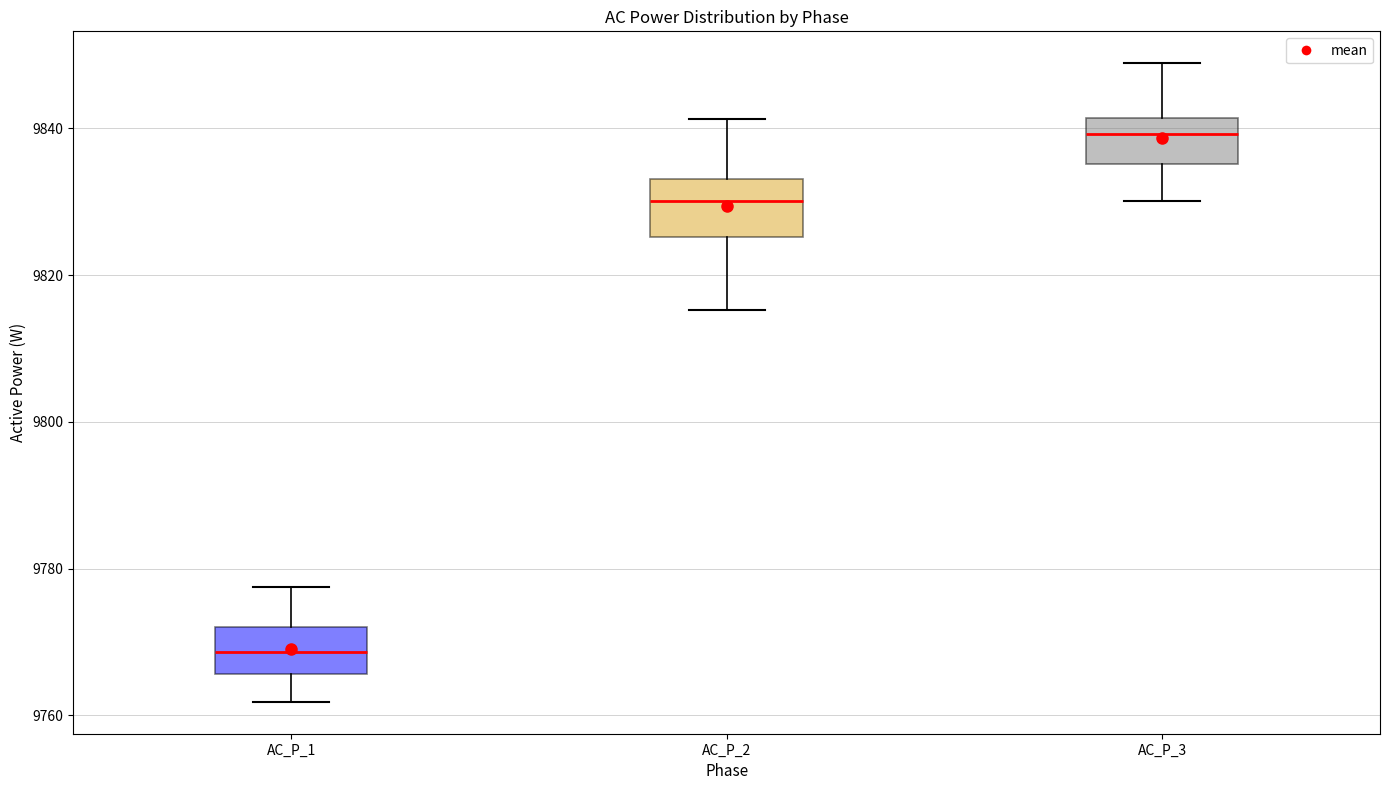

Reading left to right, transcribe this box plot: for each box, give where its median line is, the range the box spans, and where its two whiskers end, as read against the y-axis. The values are not printed on the chart, so give them approximately, as read against the axis.

AC_P_1: median 9768, box 9766 to 9772, whiskers 9762 to 9778
AC_P_2: median 9830, box 9826 to 9834, whiskers 9816 to 9842
AC_P_3: median 9840, box 9836 to 9842, whiskers 9830 to 9848